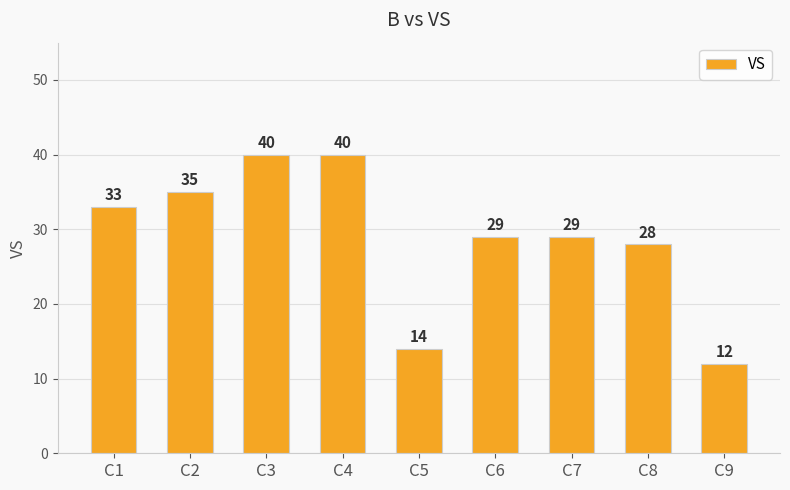

At which label does the data first exceed 29?

C1